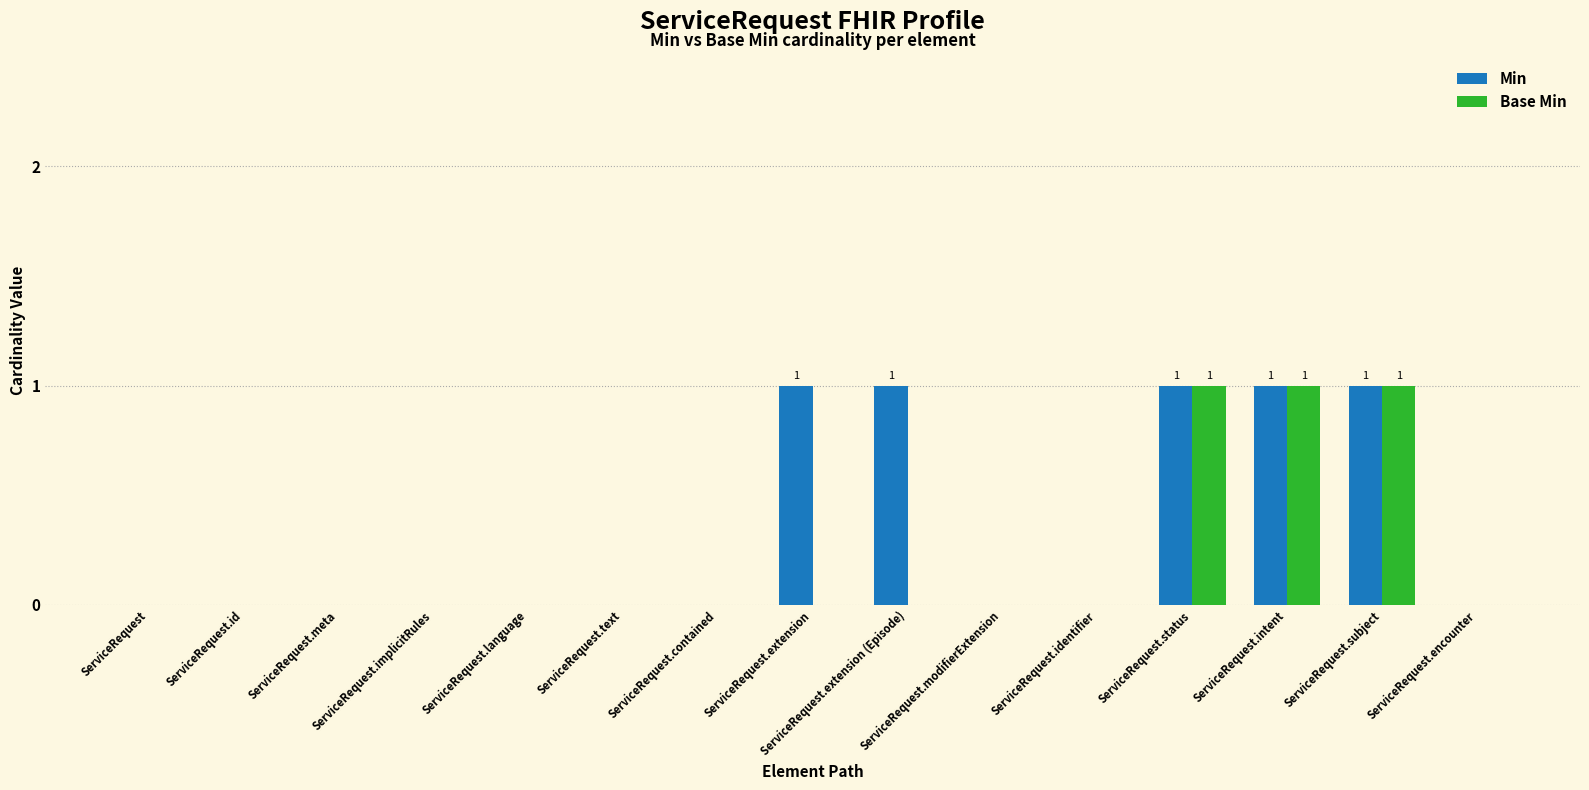

Are the bars grouped side by side (vs. stacked)?

Yes